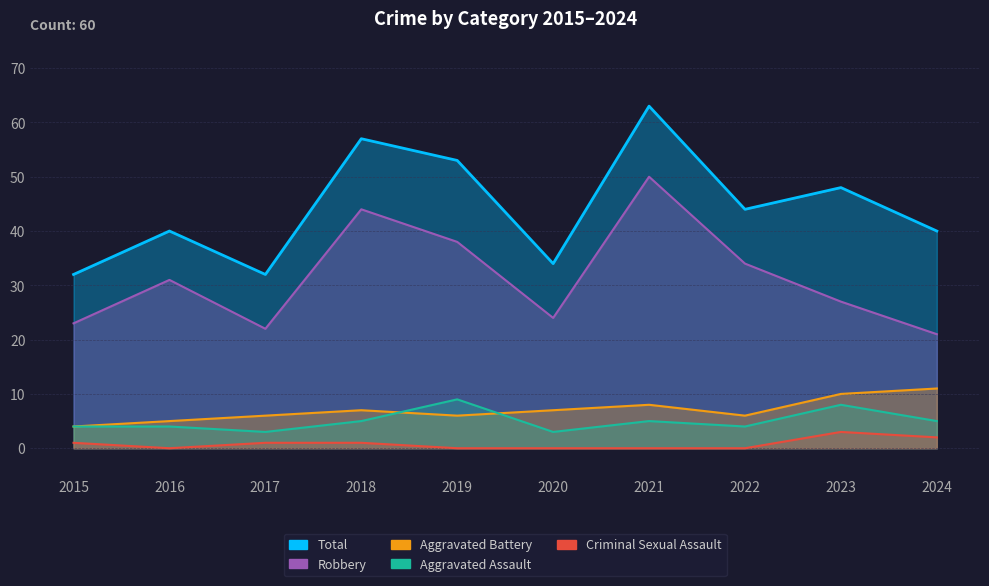

At which label does Total reach its peak?

2021